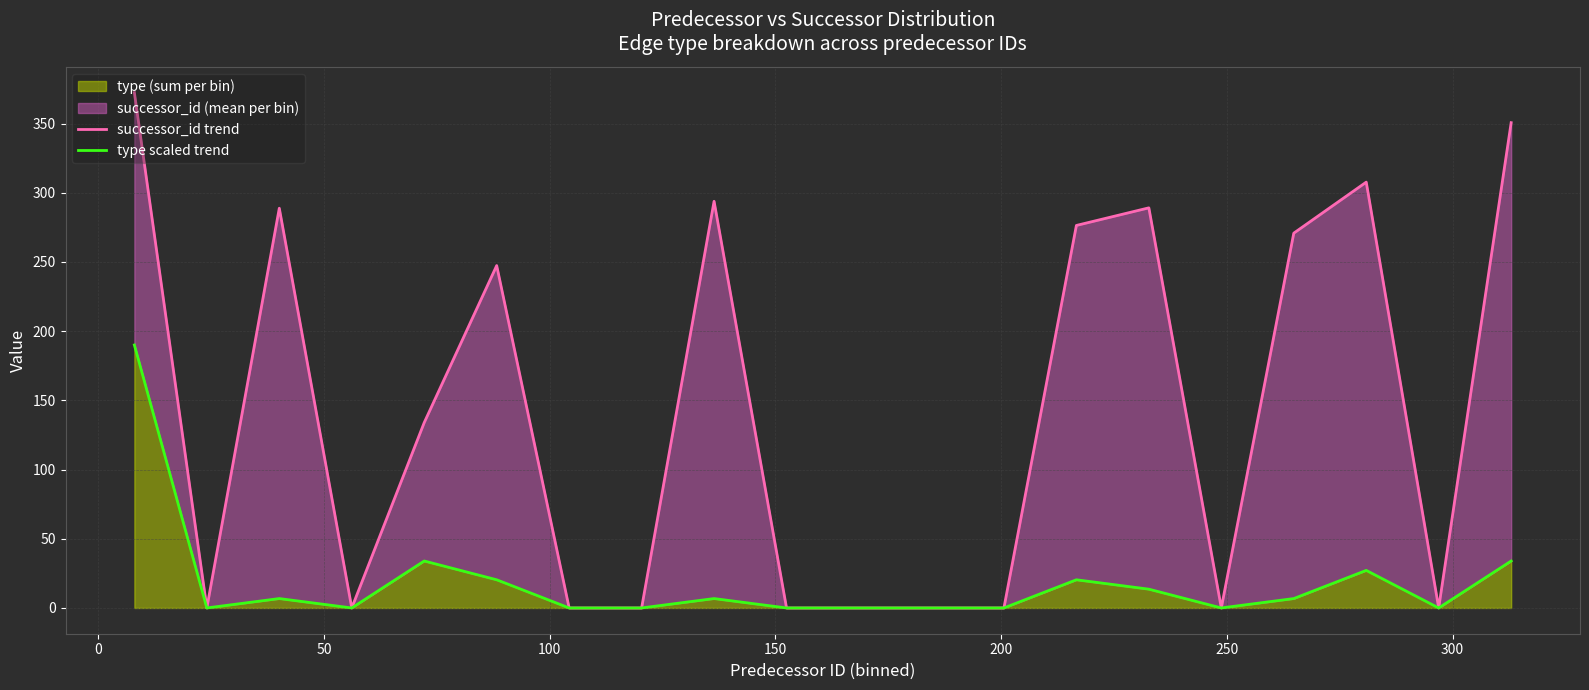

What is the sum of all successor_id trend values?

2830.6